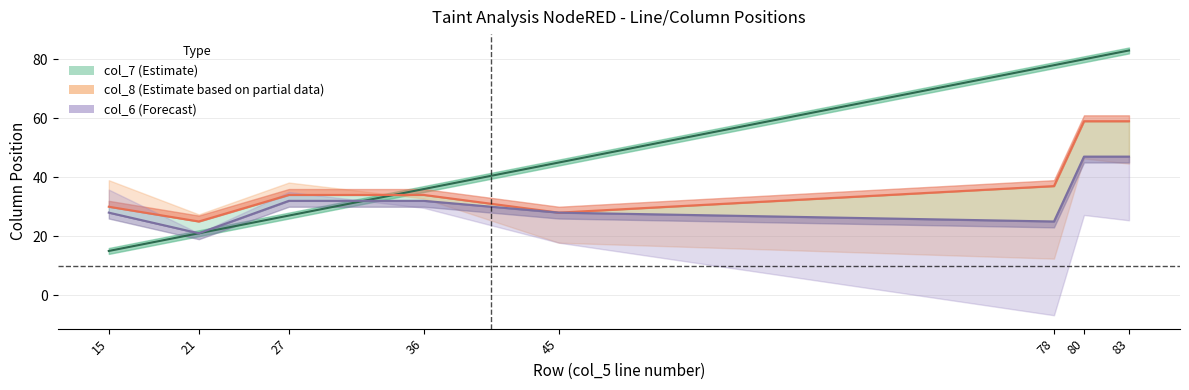

How many values in the col_7 (Estimate) series are below 45?

4